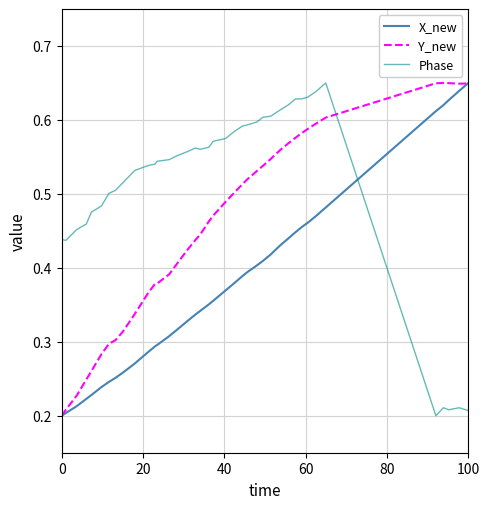

Which series has the largest total across all categories?

Phase